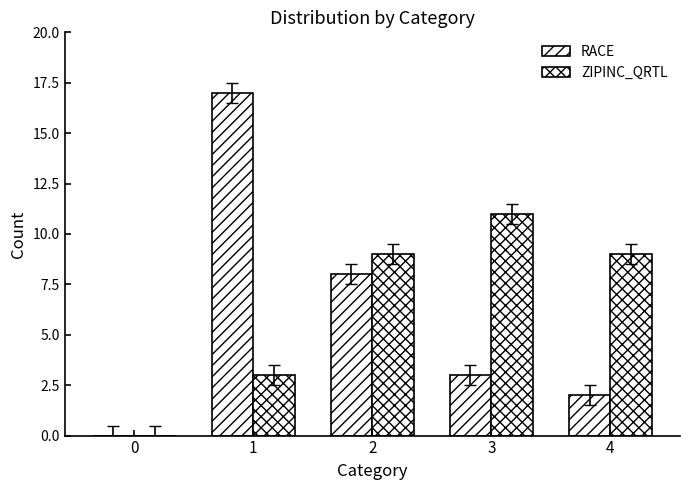

Is the value of ZIPINC_QRTL at 1 greater than the value of RACE at 0?

Yes